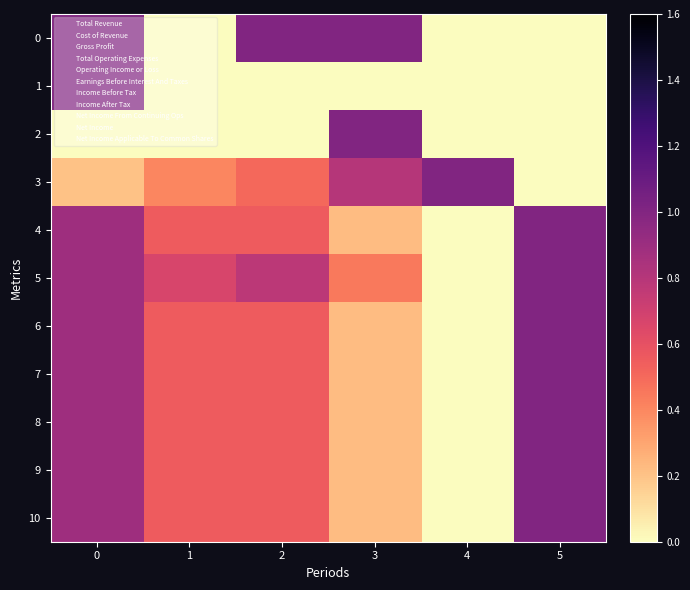

What is the spread (max minus min) of values at 5?

1.0